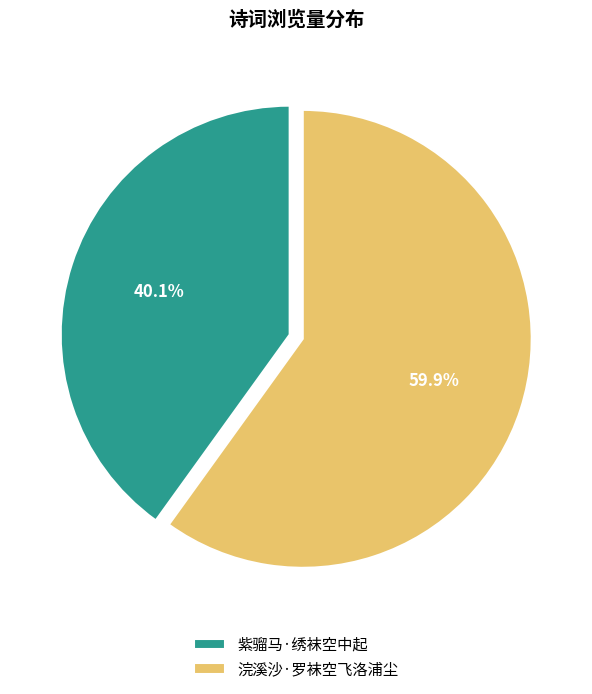

To the nearest percent, what is the combined percentage of 浣溪沙·罗袜空飞洛浦尘 and 紫骝马·绣袜空中起?

100%